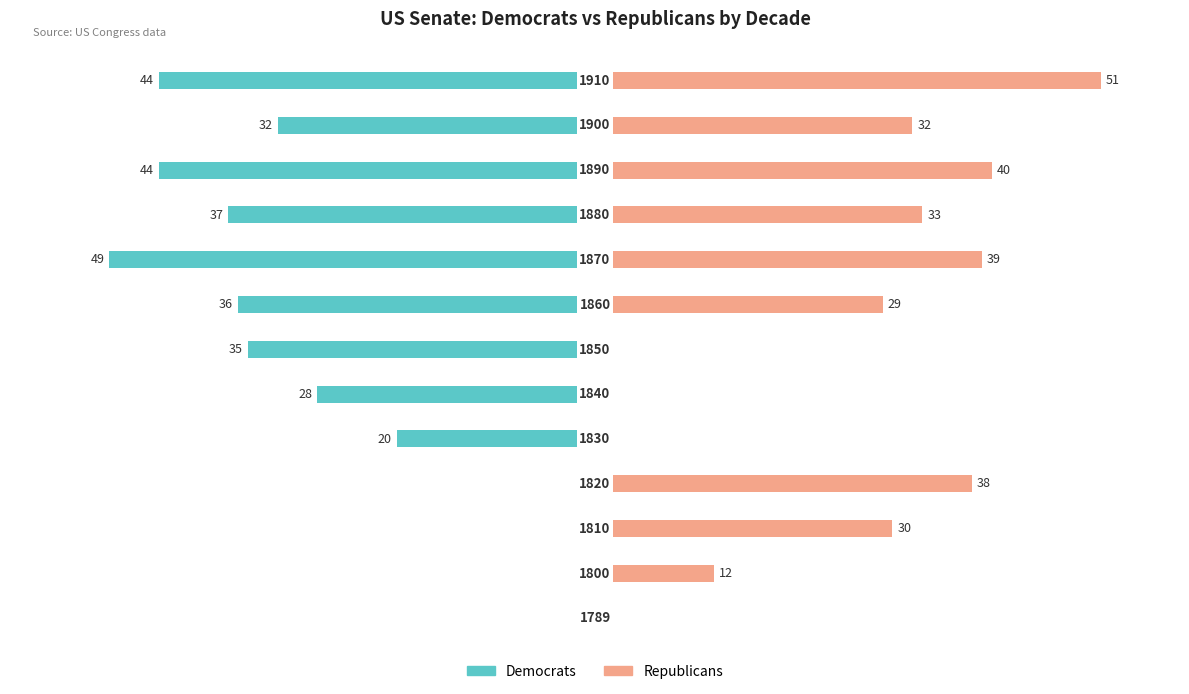

What is the sum of the Republicans values at 12 and 2?

81